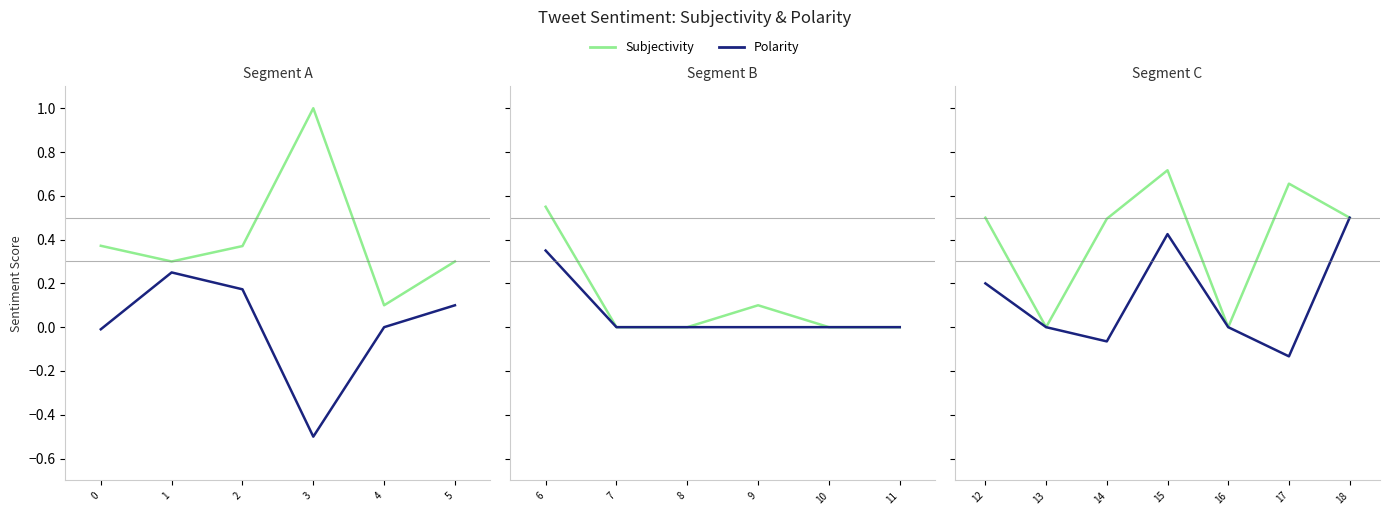

What is the difference between the maximum and minimum values in the Subjectivity series?

0.7